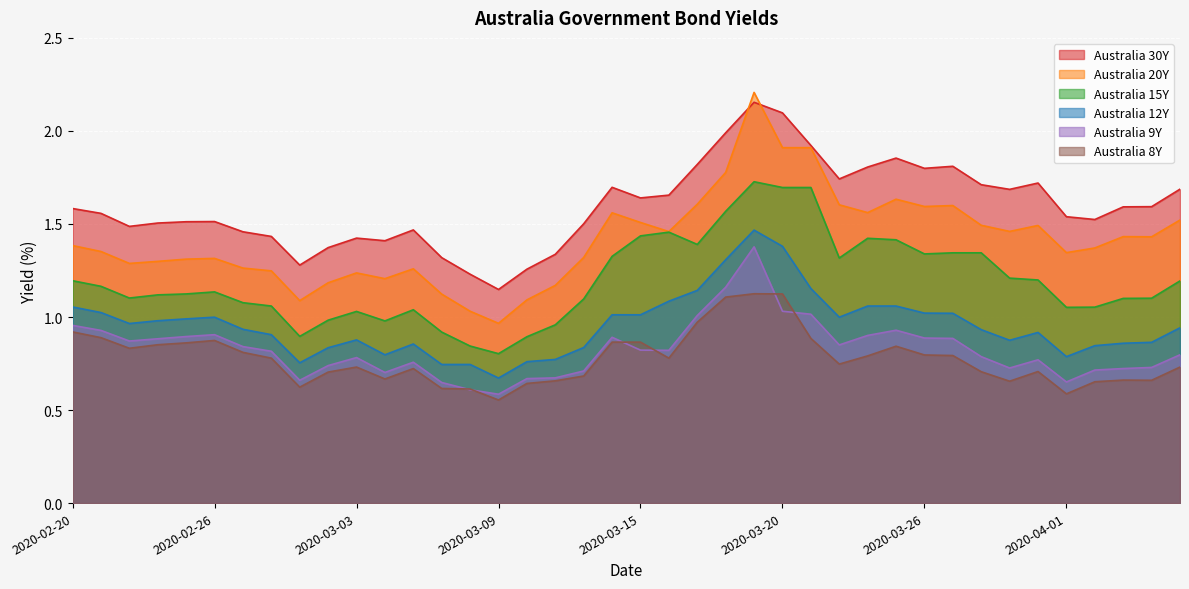

At which category does Australia 8Y reach its first local peak?

2020-02-26